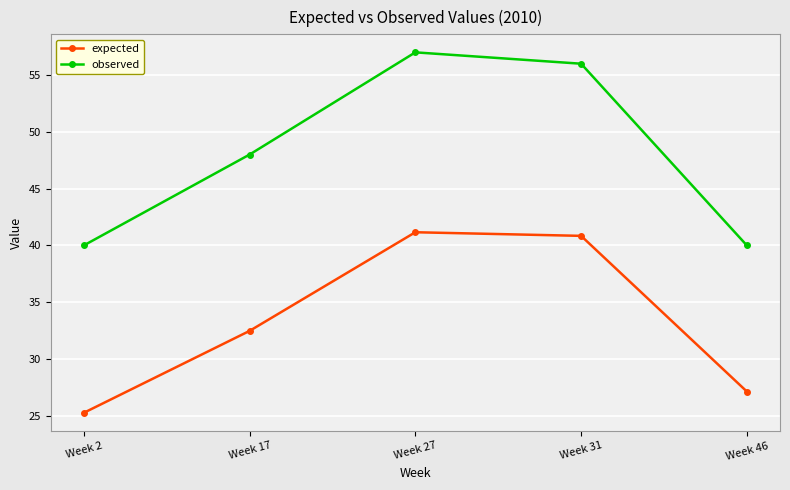

Read the expected value at Week 27.

41.2